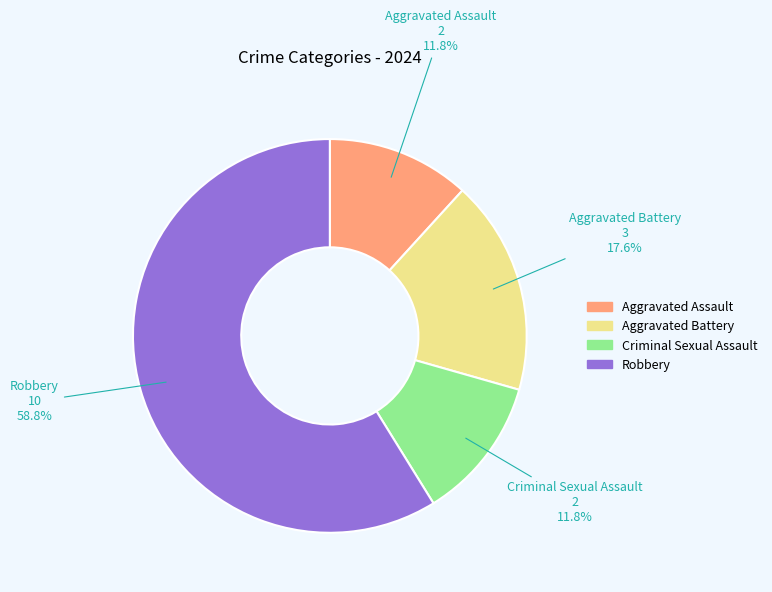

To the nearest percent, what is the difference between the largest and smallest slice percentages?

47%